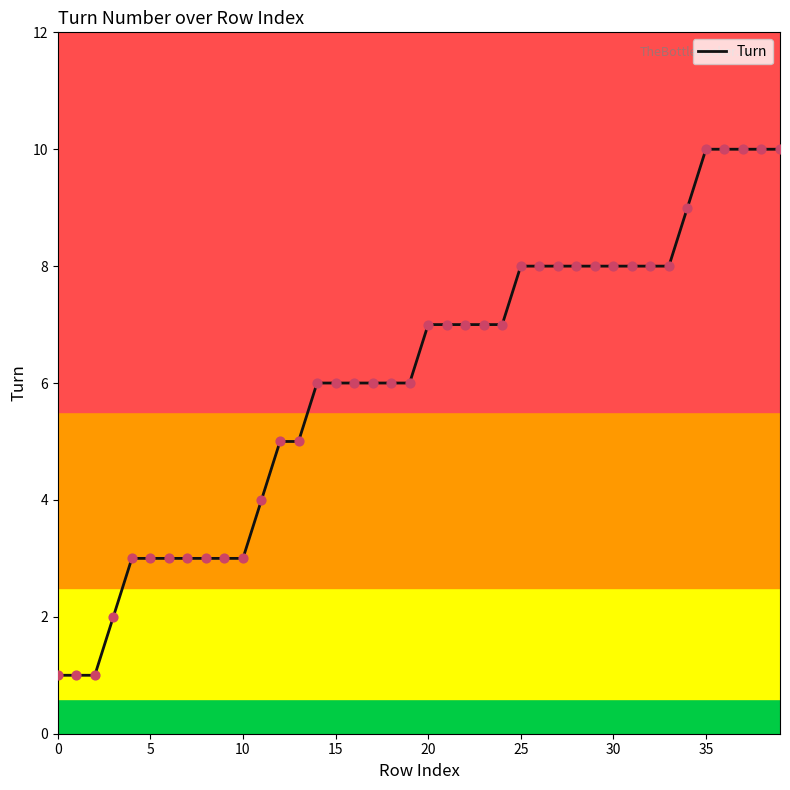

What is the maximum value shown in the chart?

10